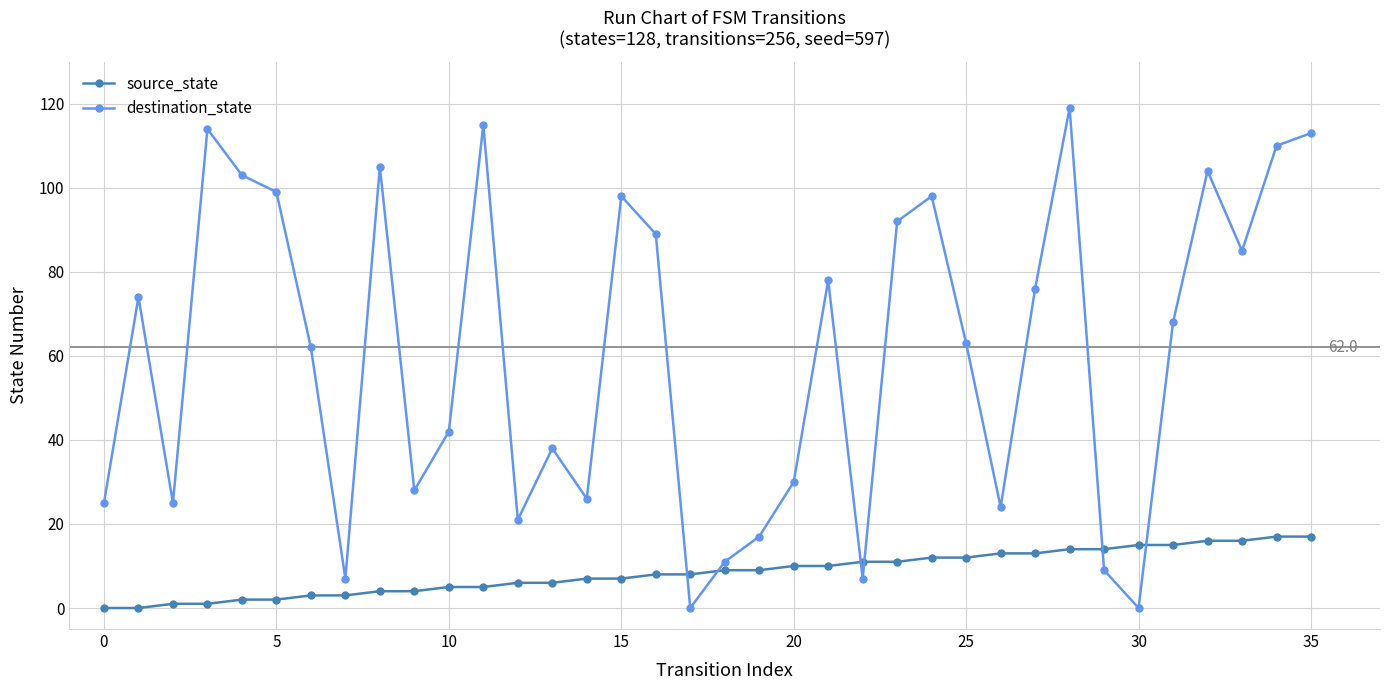

Which series has the largest total across all categories?

destination_state